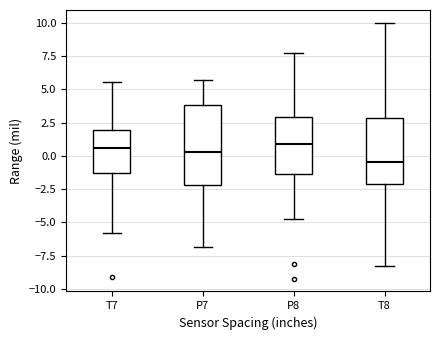

Comparing the boxes themselves (not the whiskers), which one is the tallest?

P7